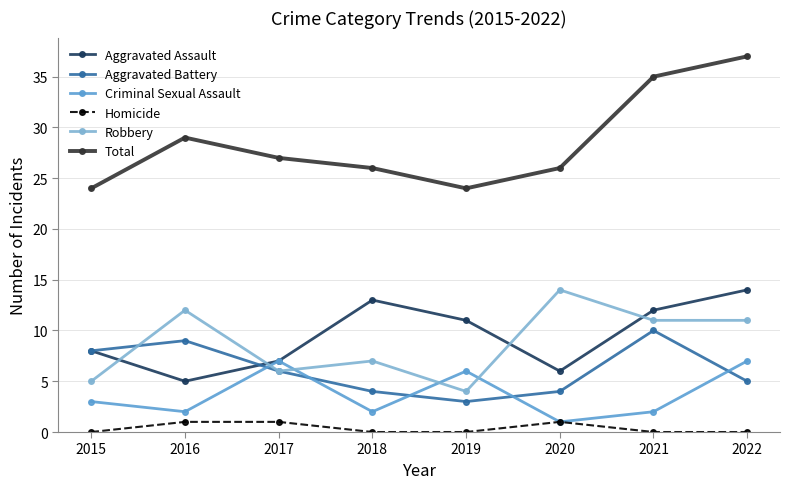

What is the difference between the Homicide values at 2020 and 2019?

1